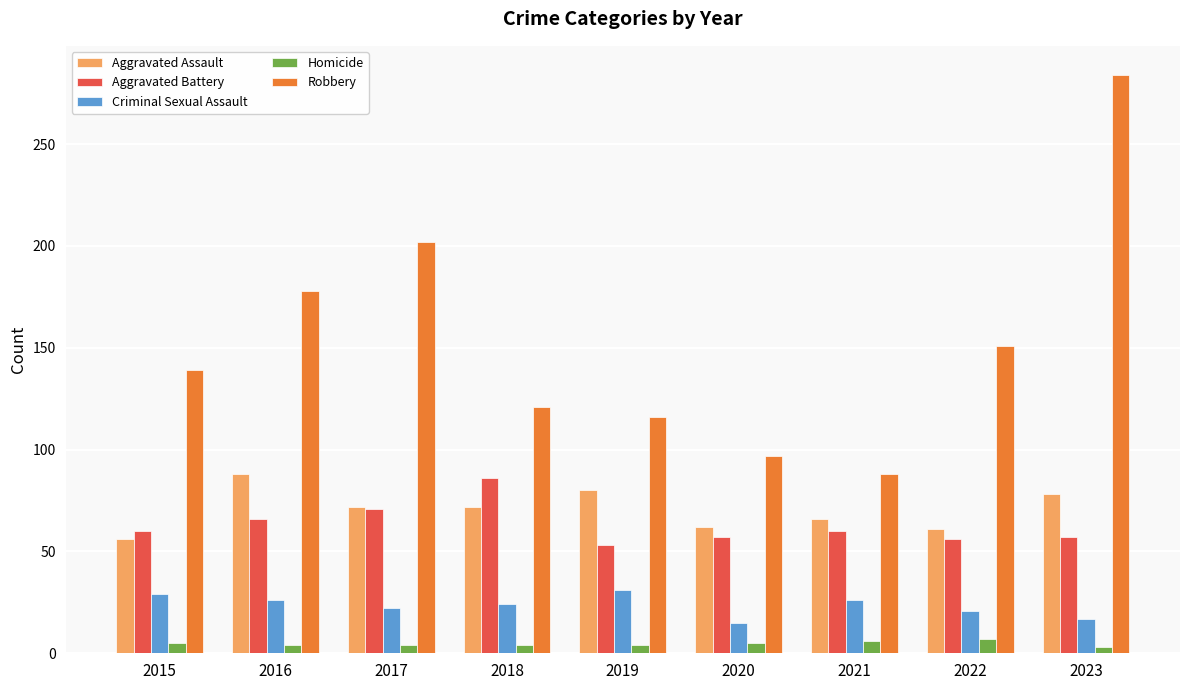

At how many categories does at least one series exceed 59?

9